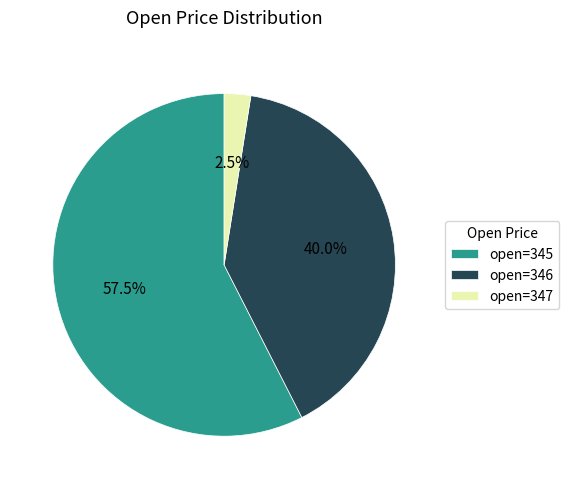

Does open=347 represent more than half of the total?

No